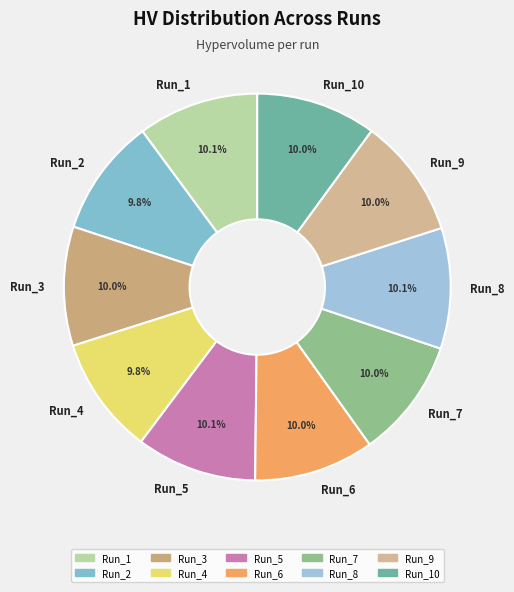

What is the total percentage of Run_3 and Run_6?

20.0%